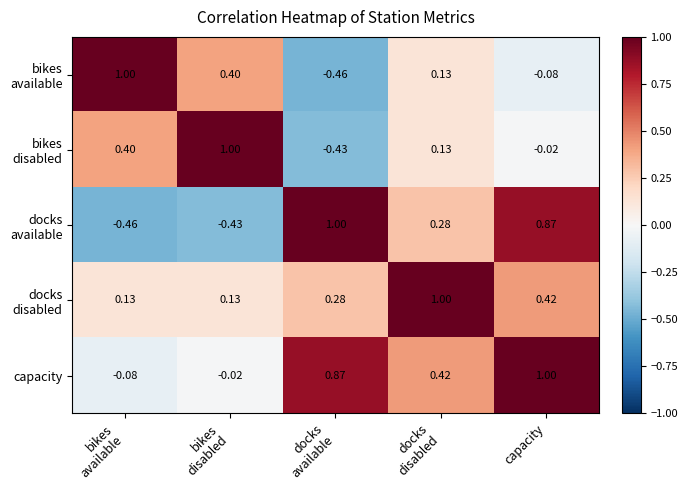

At which category is the sum across all series the highest?

capacity